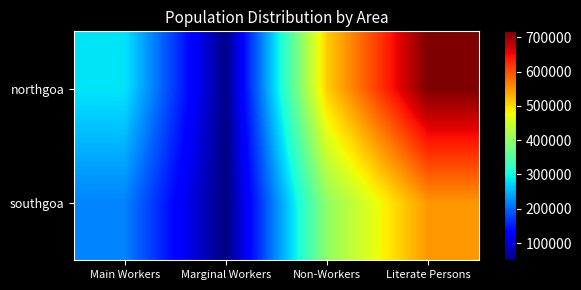

Reading left to right, transcribe all the data shown in this chart.

northgoa: Main Workers=284189	Marginal Workers=54916	Non-Workers=511325	Literate Persons=717240
southgoa: Main Workers=219474	Marginal Workers=49713	Non-Workers=399776	Literate Persons=550246